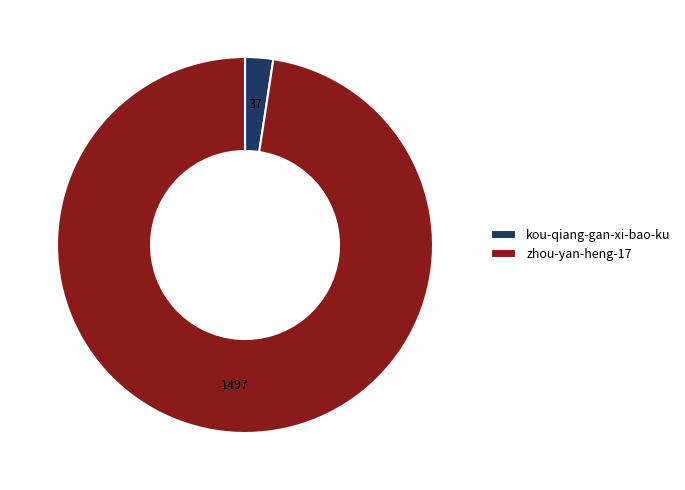

Between zhou-yan-heng-17 and kou-qiang-gan-xi-bao-ku, which is larger?

zhou-yan-heng-17